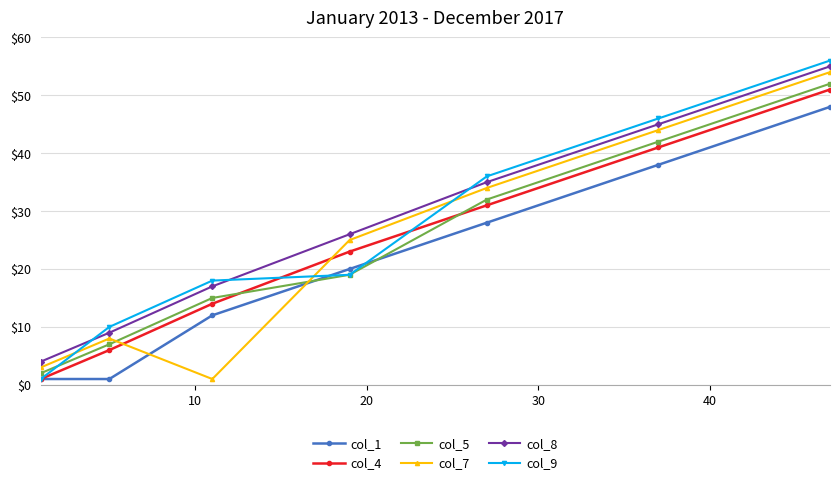

Which series has the largest total across all categories?

col_8